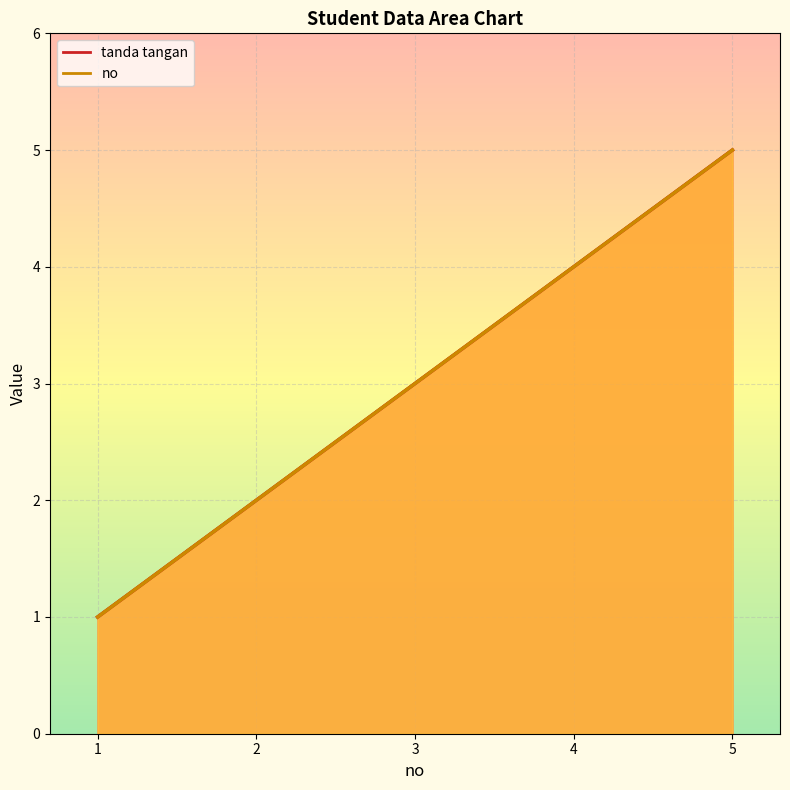

Where is tanda tangan nearest to the value 3?

3